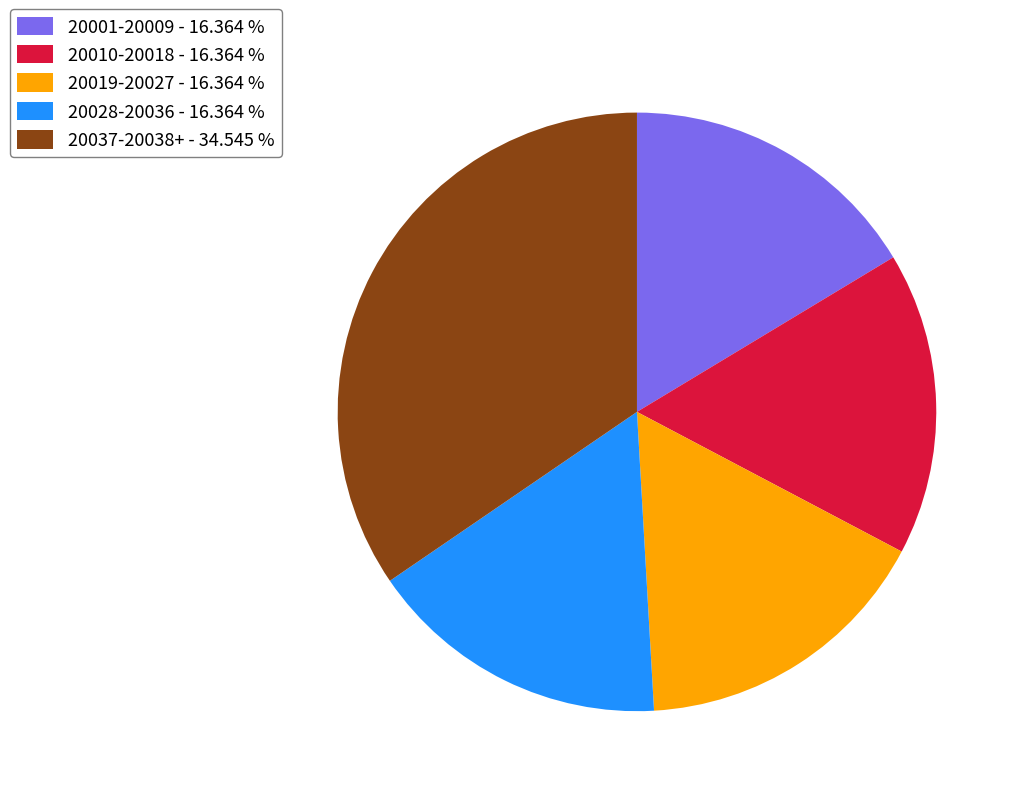

Is 20019-20027 - 16.364 % the majority of the pie?

No